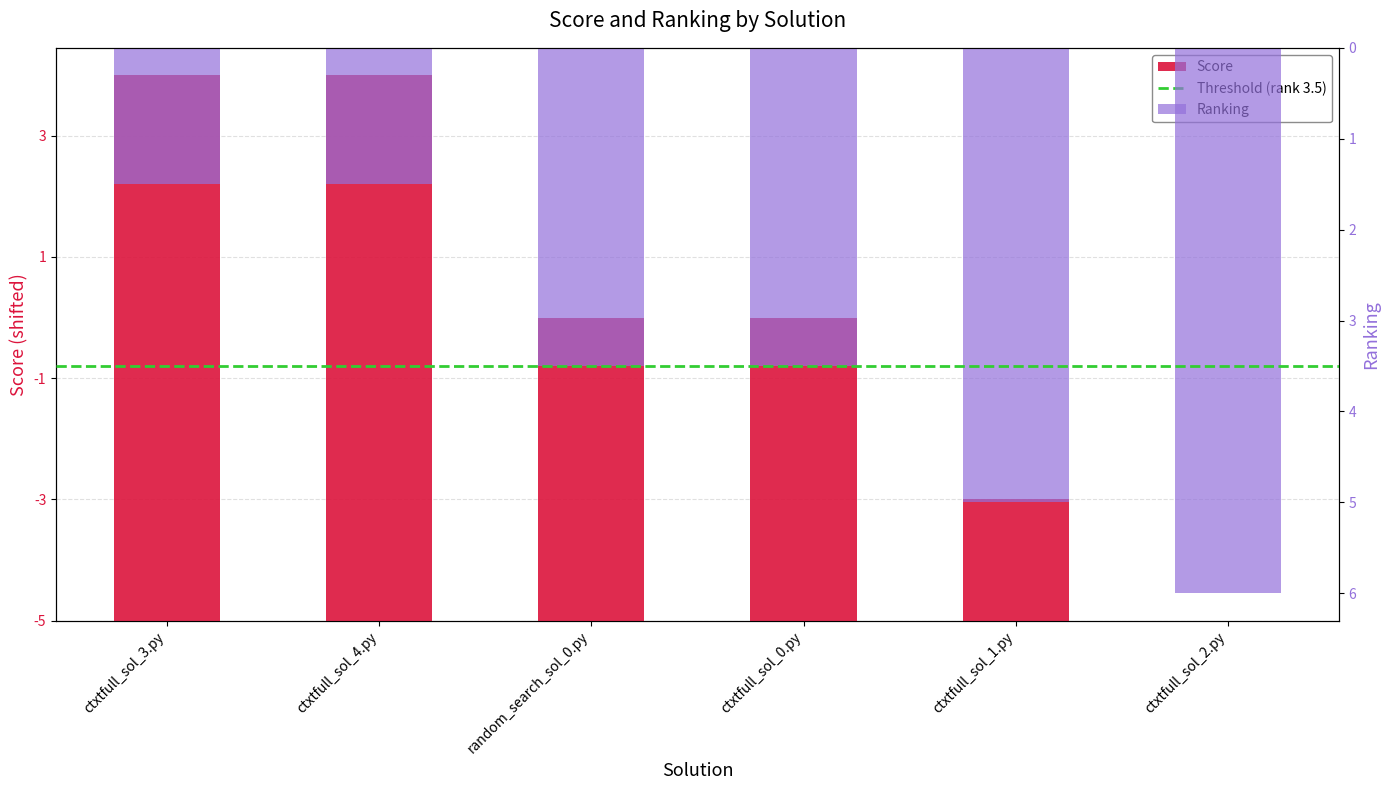

How many groups of bars are there?

6